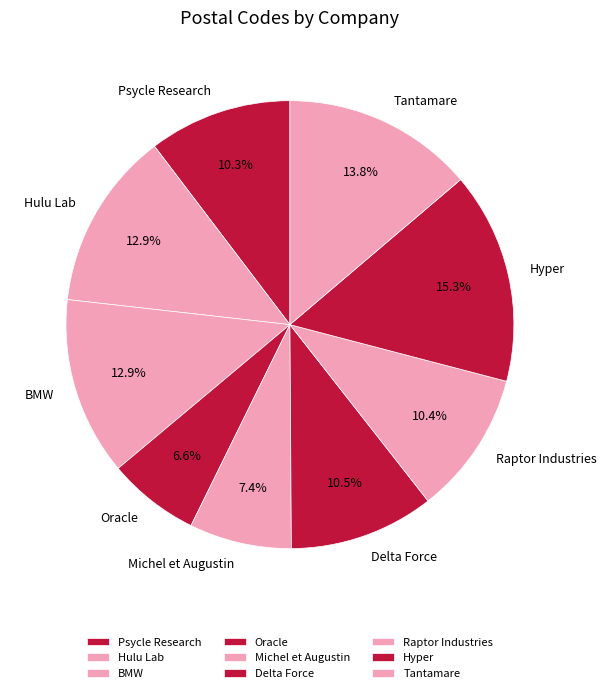

To the nearest percent, what is the difference between the largest and smallest slice percentages?

9%